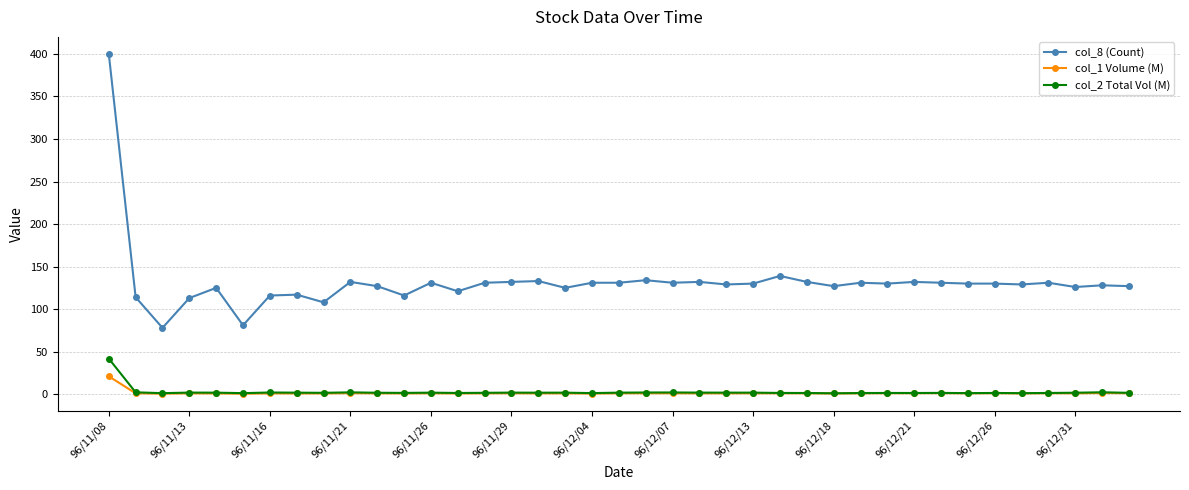

True or false: col_8 (Count) has more than 1 interior local peaks.

True